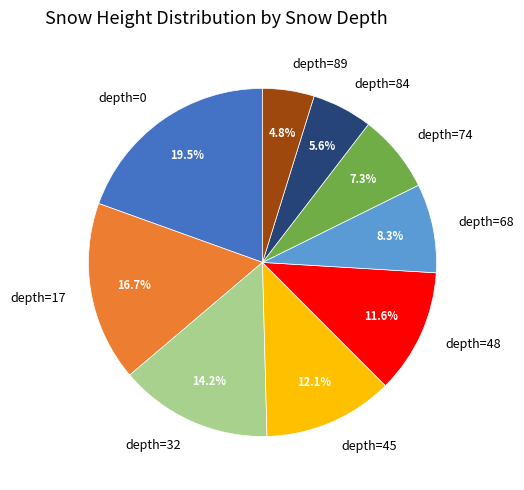

How many slices are in this pie chart?

9